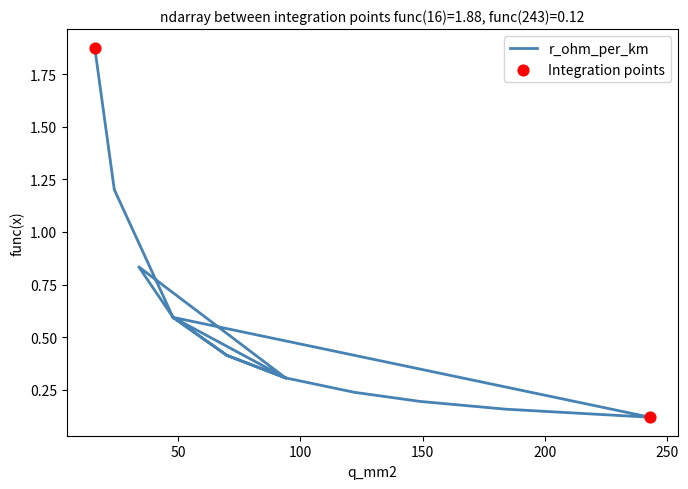

Which series has the largest total across all categories?

r_ohm_per_km